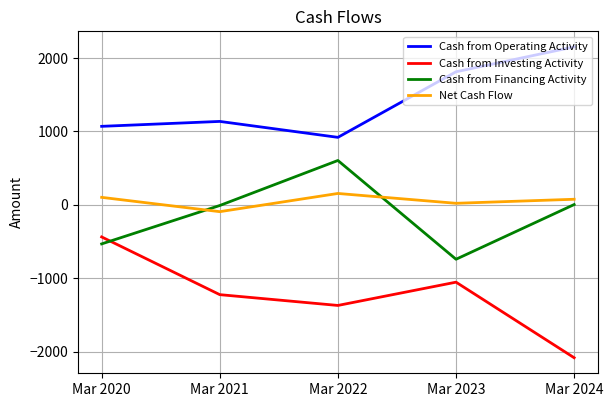

Which category has the highest value across all series?

Mar 2024